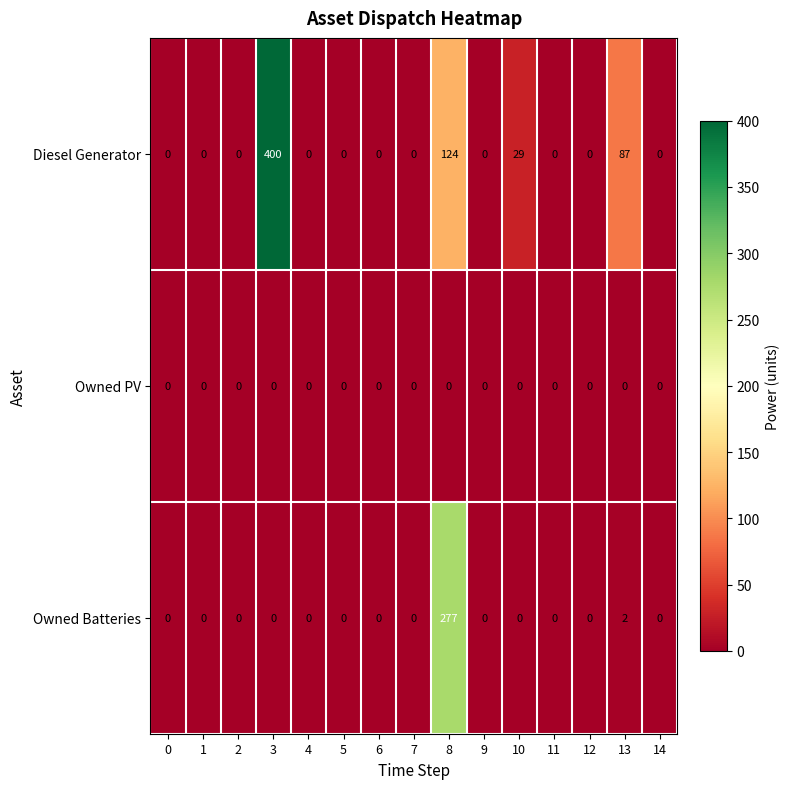

What is the sum of the Diesel Generator values at 13 and 10?

116